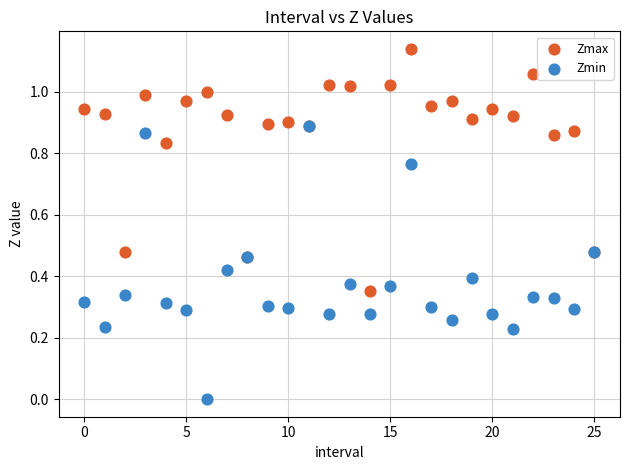

Which series contains the lowest Y value?

Zmin